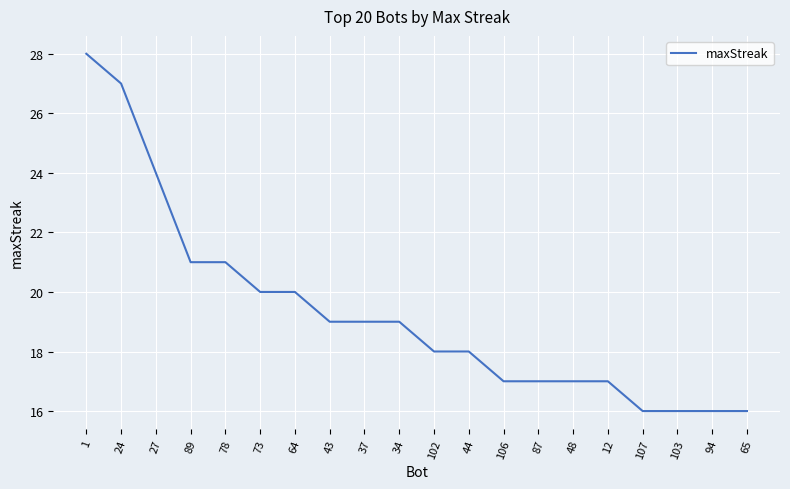

Which label corresponds to the largest value in the chart?

1